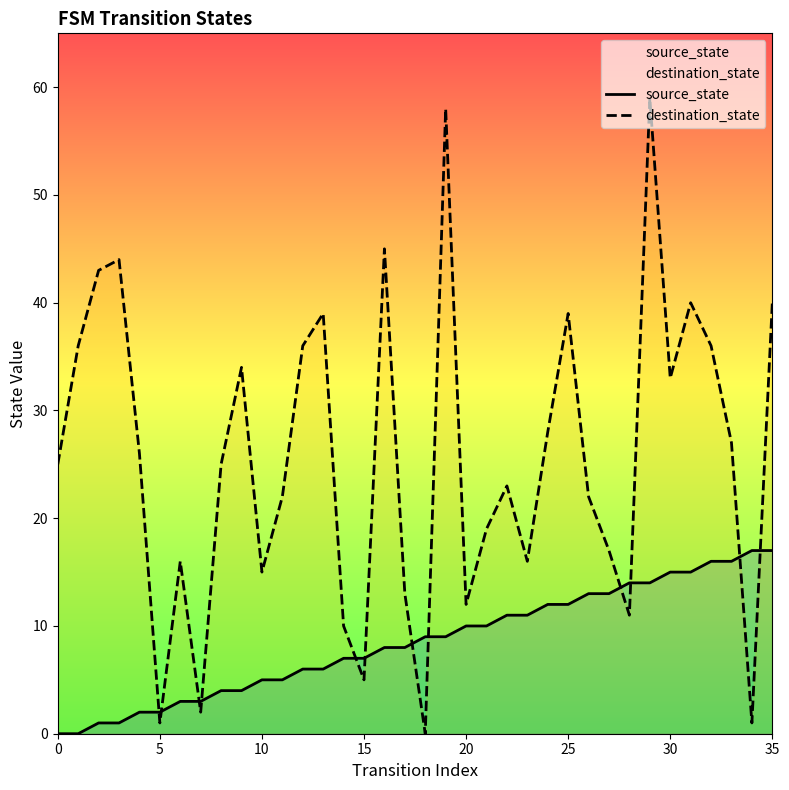

Does the chart have visible grid lines?

No